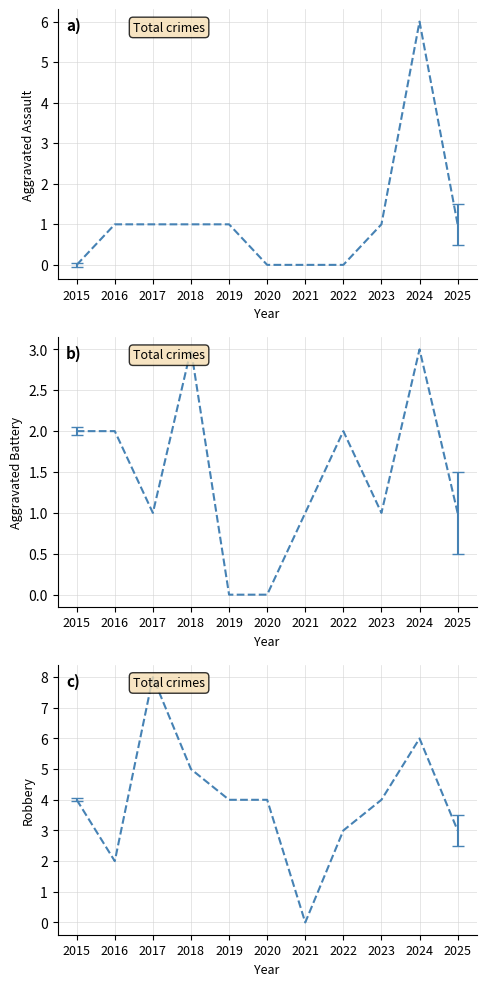

Which category has the lowest value in the Aggravated Battery series?

2019